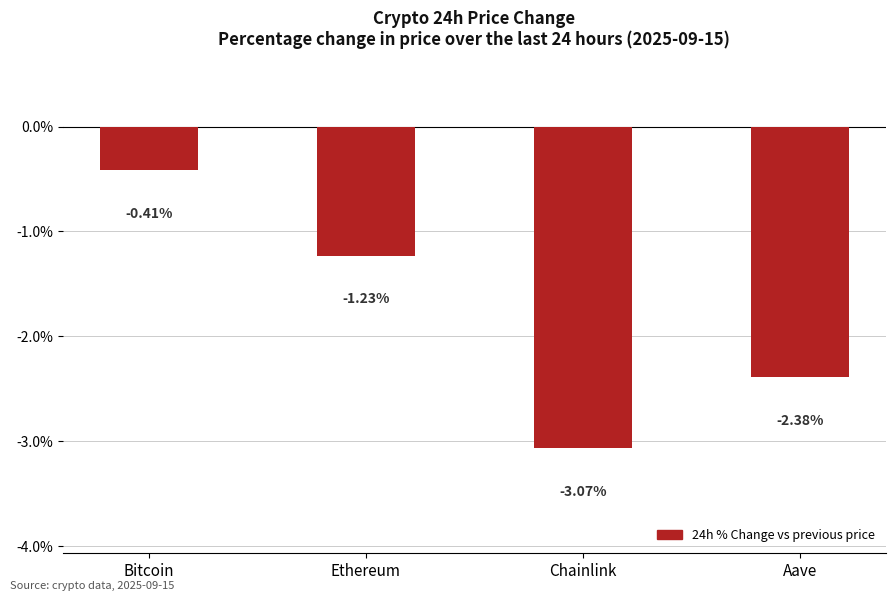

At which label is the value closest to -1?

Ethereum